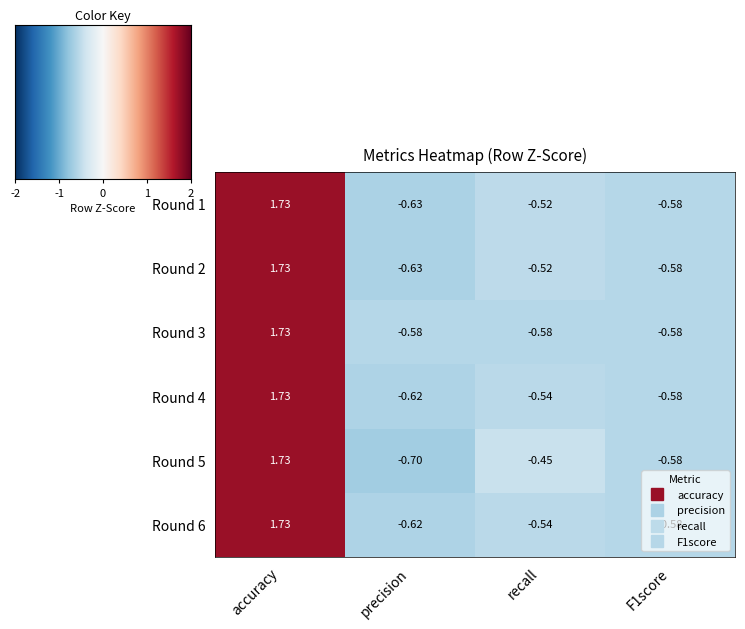

Which category has the lowest value across all series?

precision